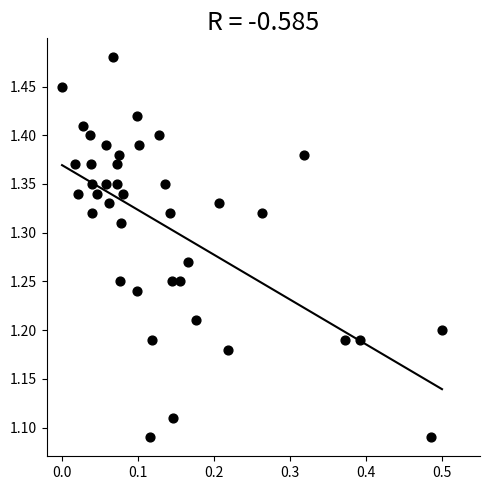

What is the range of X values (max minus min)?

0.5